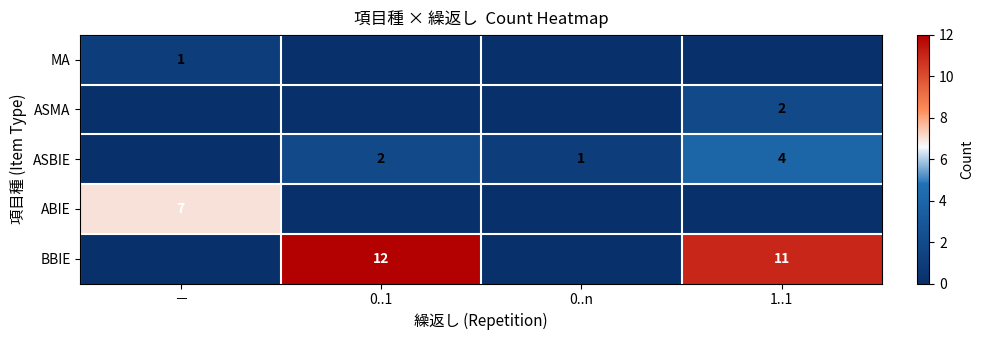

What is the difference between the second highest and second lowest values in the BBIE series?

11